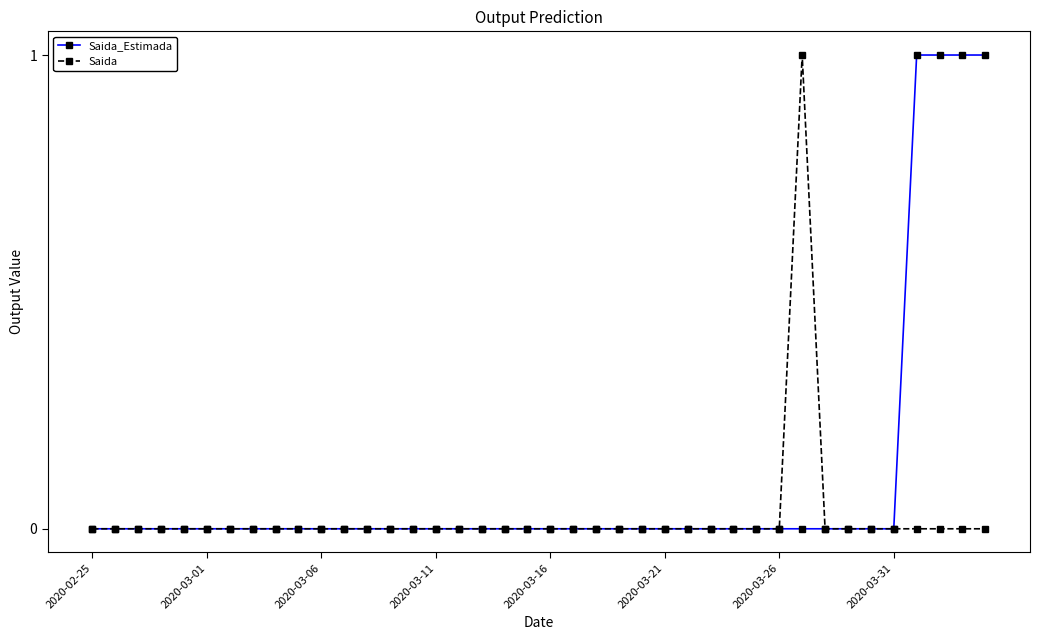

True or false: Saida has more than 0 points higher than both neighbors.

True